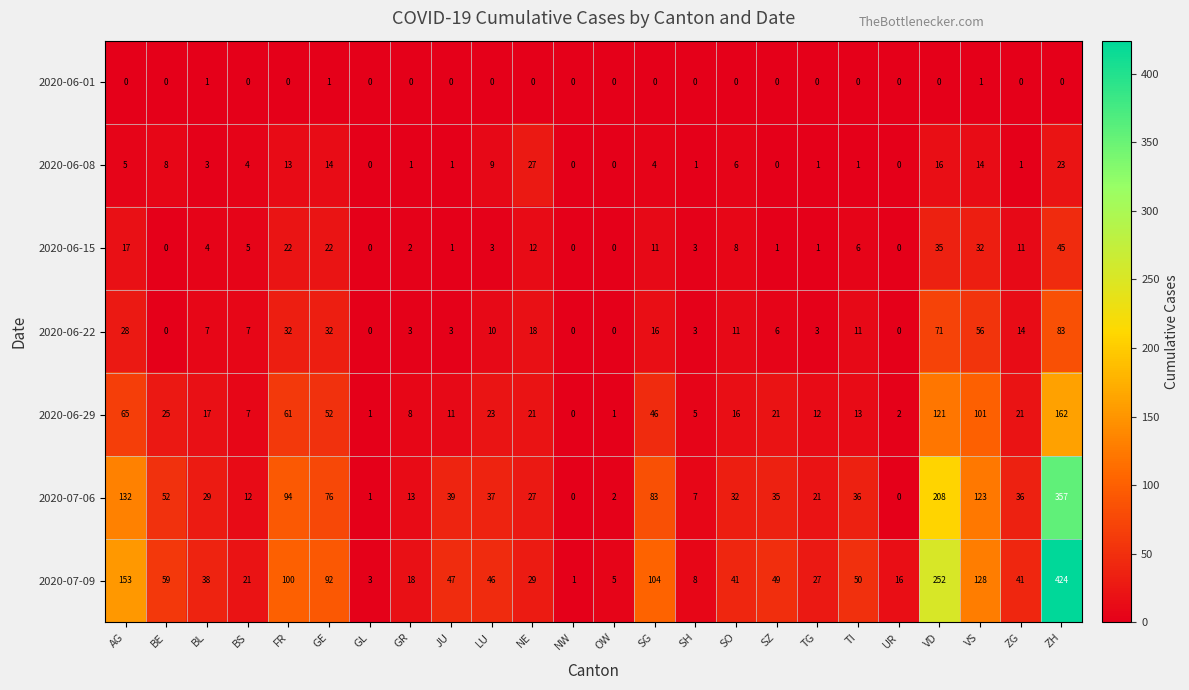

What is the greatest value displayed?

424